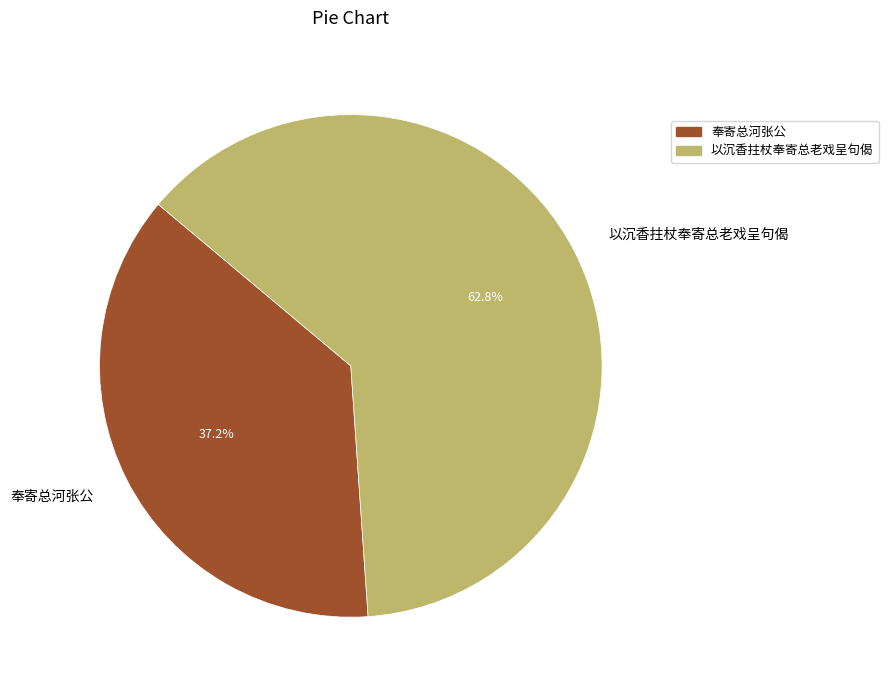

The 以沉香拄杖奉寄总老戏呈句偈 slice represents 63% of the pie. True or false?

True